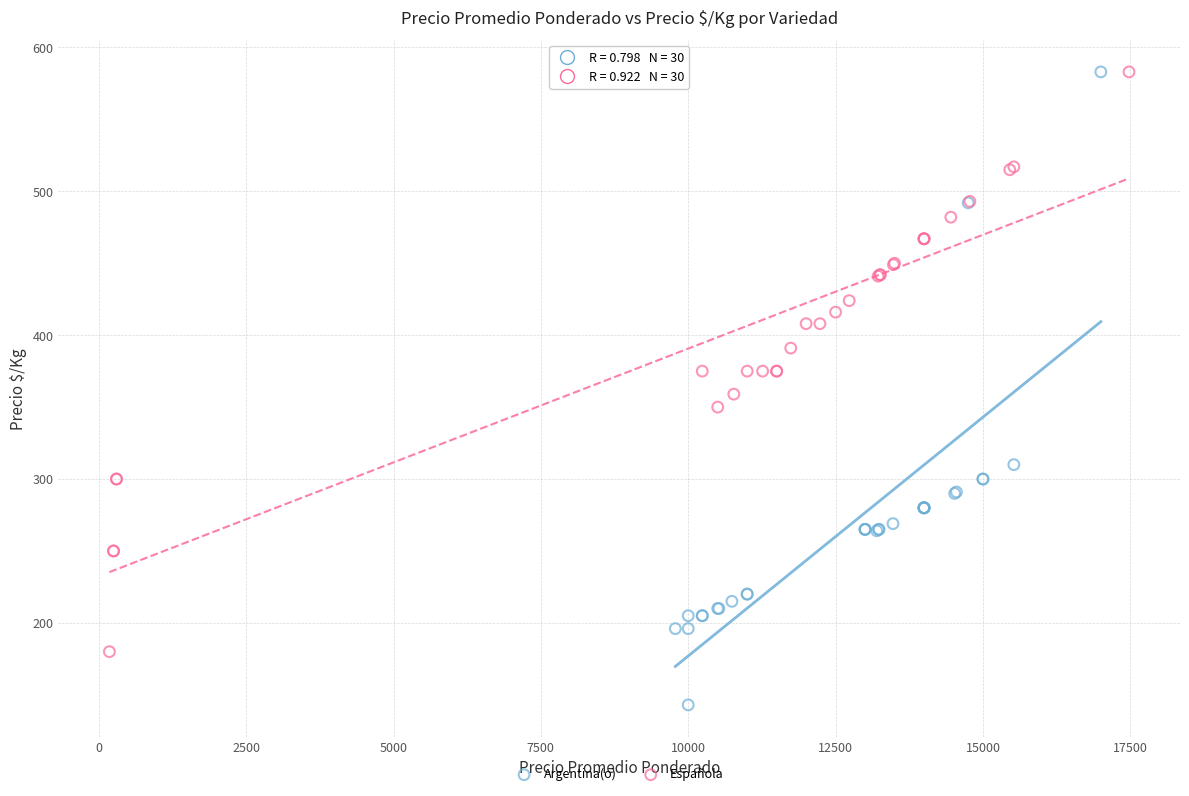

What are all the series names shown in the legend?

Argentina(o), Española